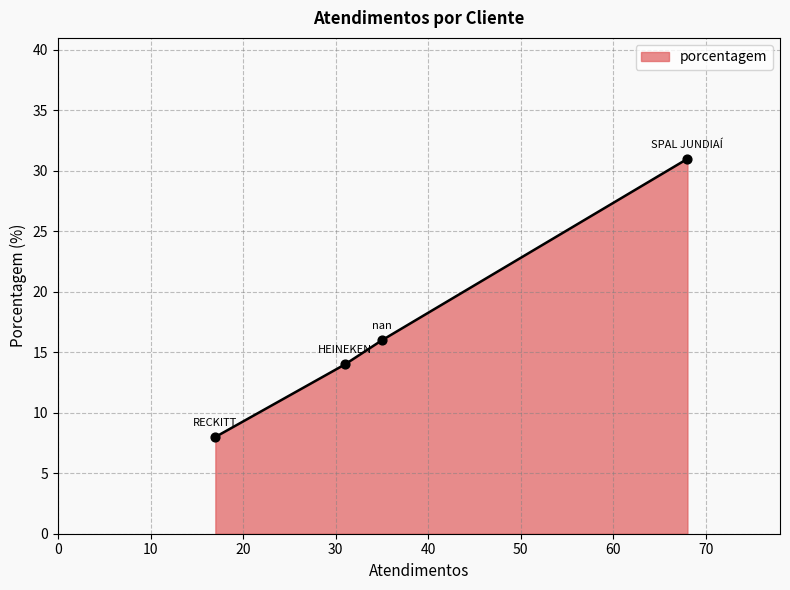

What is the greatest value displayed?

31